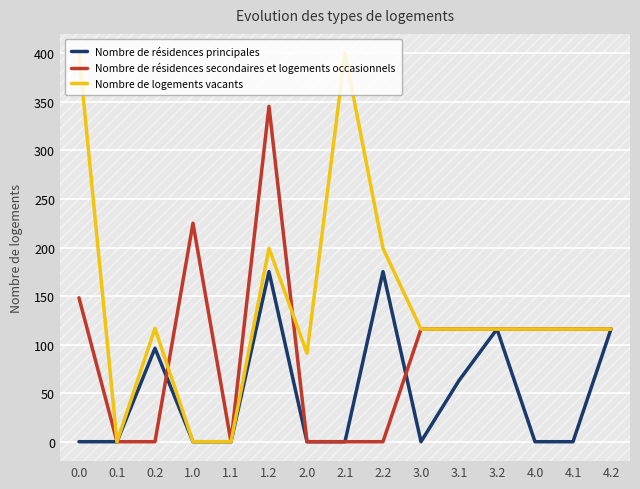

Which series has the largest total across all categories?

Nombre de logements vacants